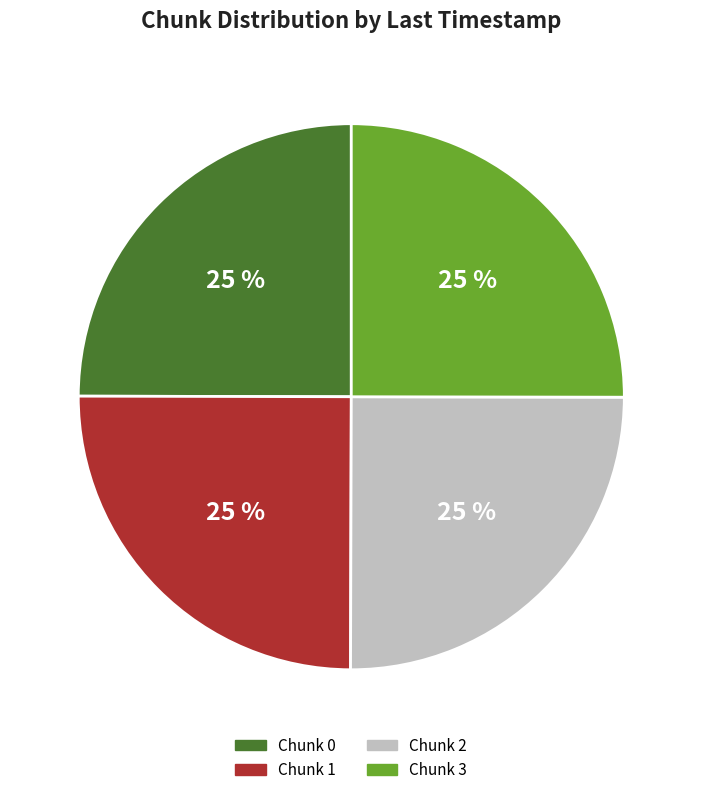

Is there a majority slice in this chart?

No